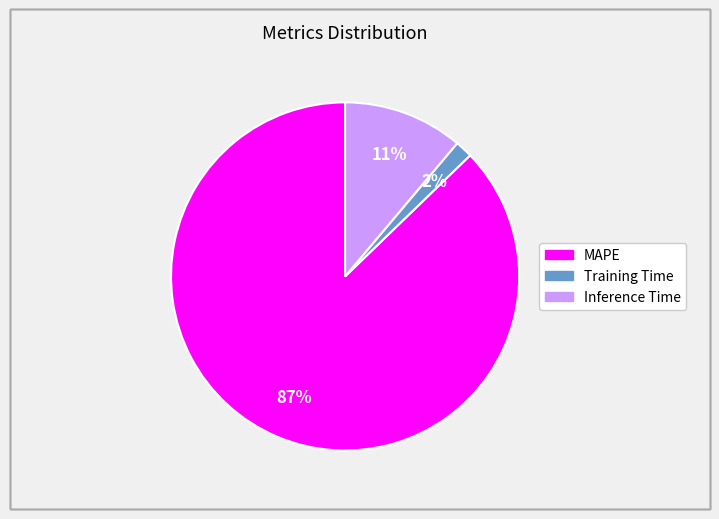

Is it true that Training Time is 16% of the pie?

False